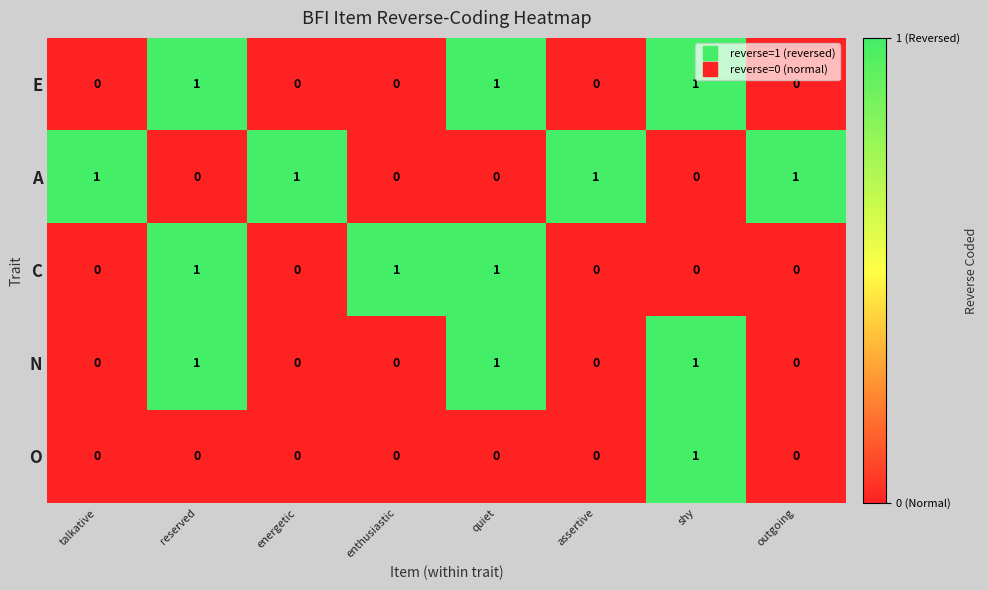

Which category has the highest value in the O series?

shy